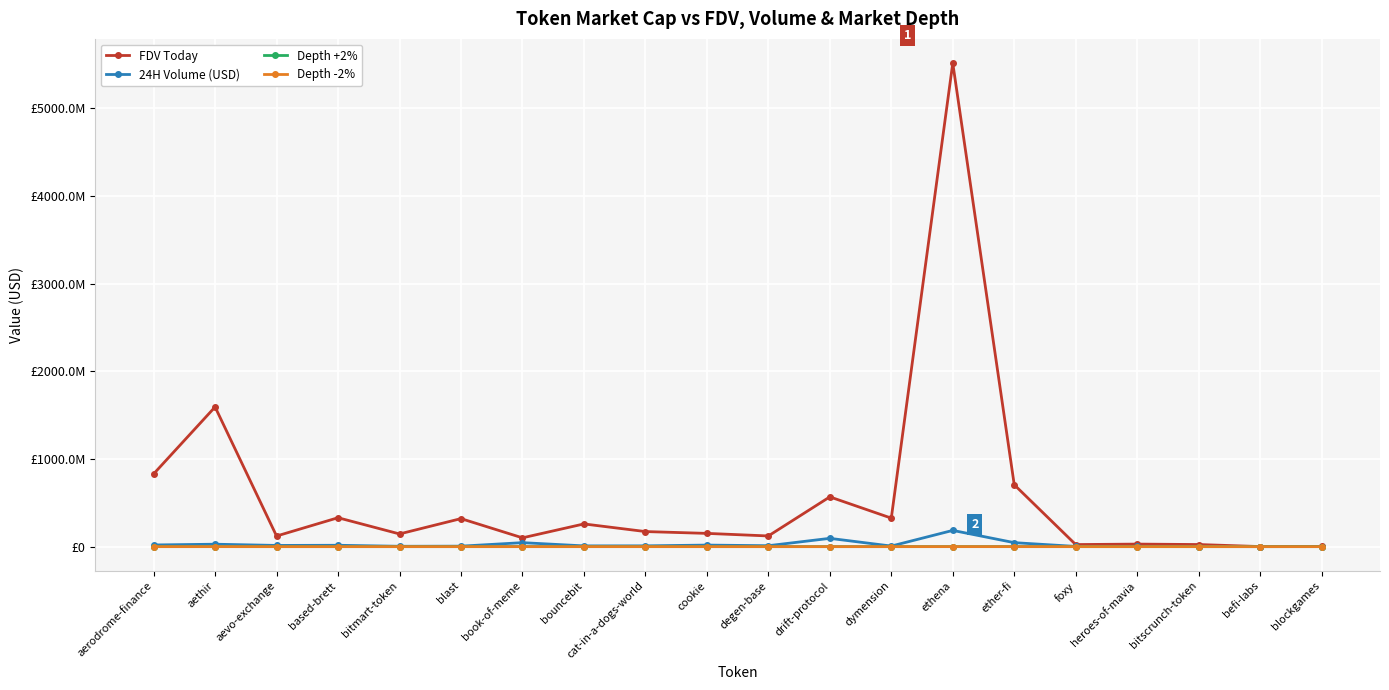

At which label does Depth +2% first exceed 9407?

aerodrome-finance